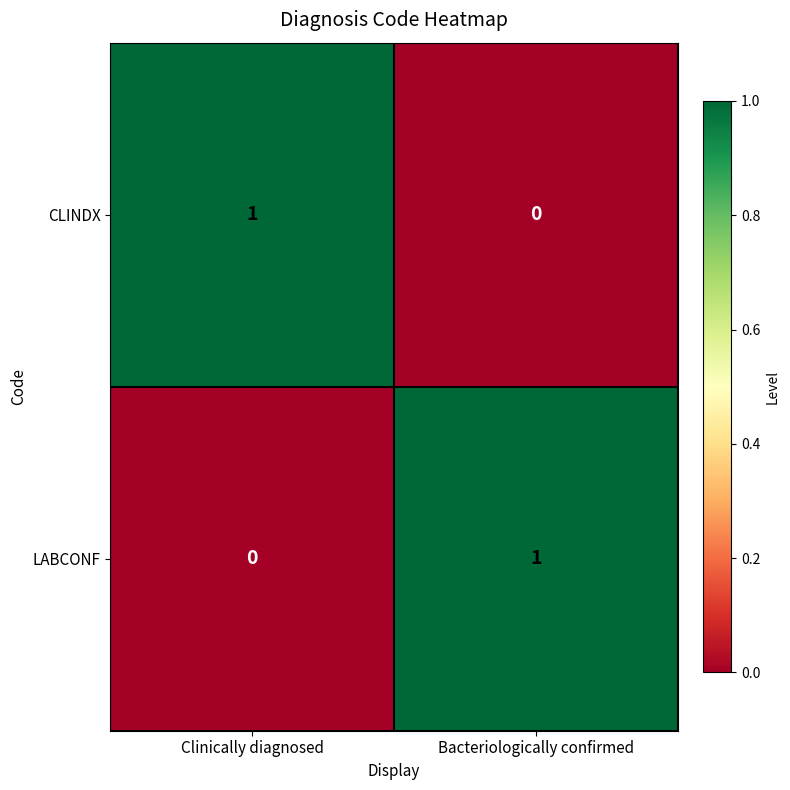

Which category has the highest value in the CLINDX series?

Clinically diagnosed